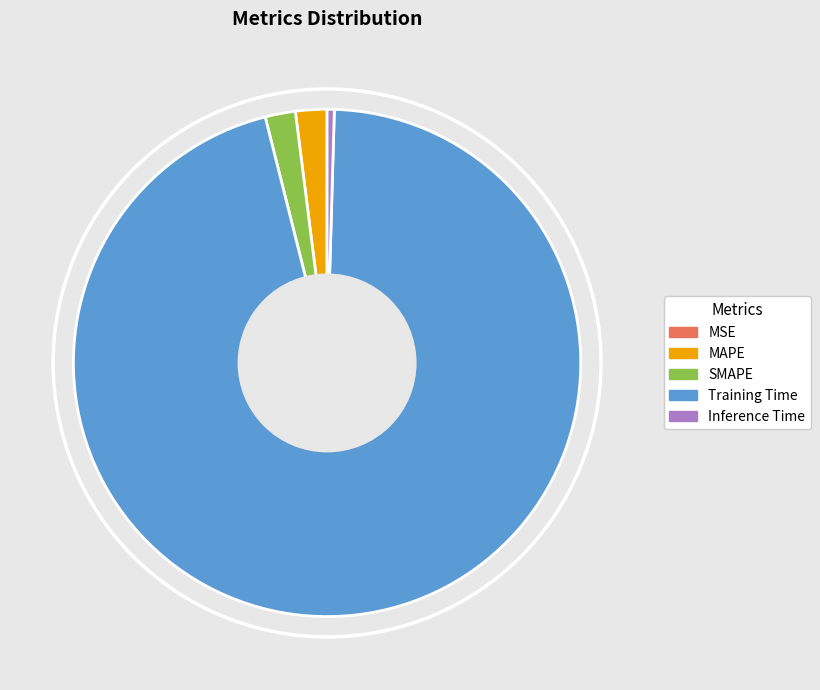

Combined, do Training Time and MAPE account for over 50%?

Yes